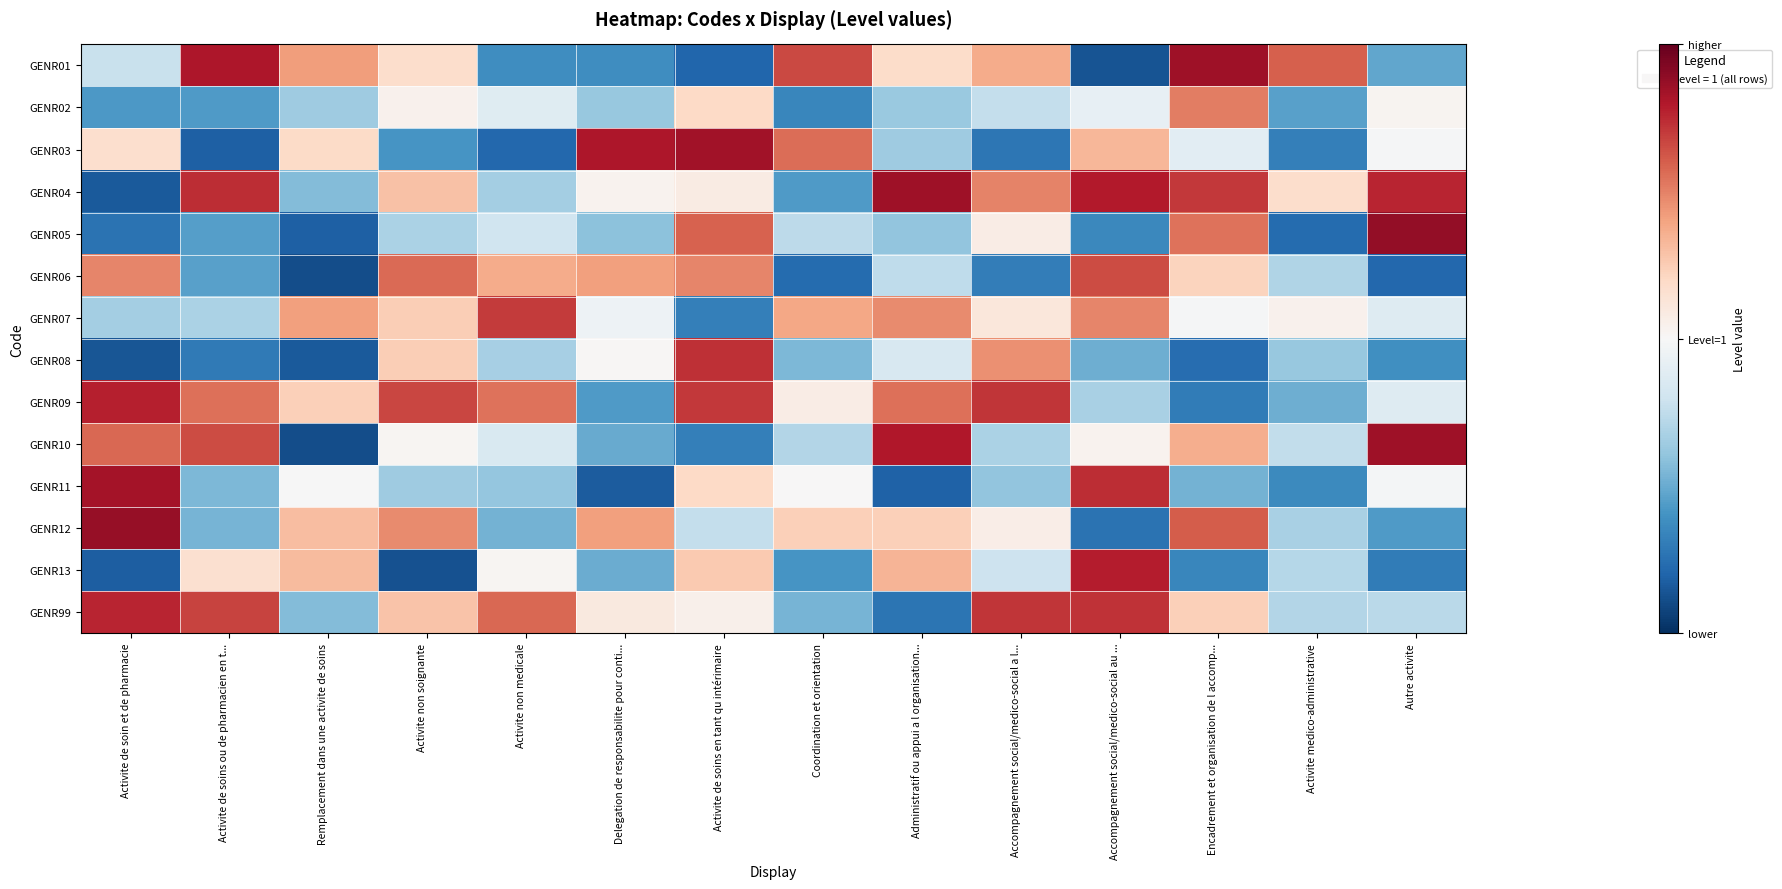

At how many categories does at least one series exceed 0?

14